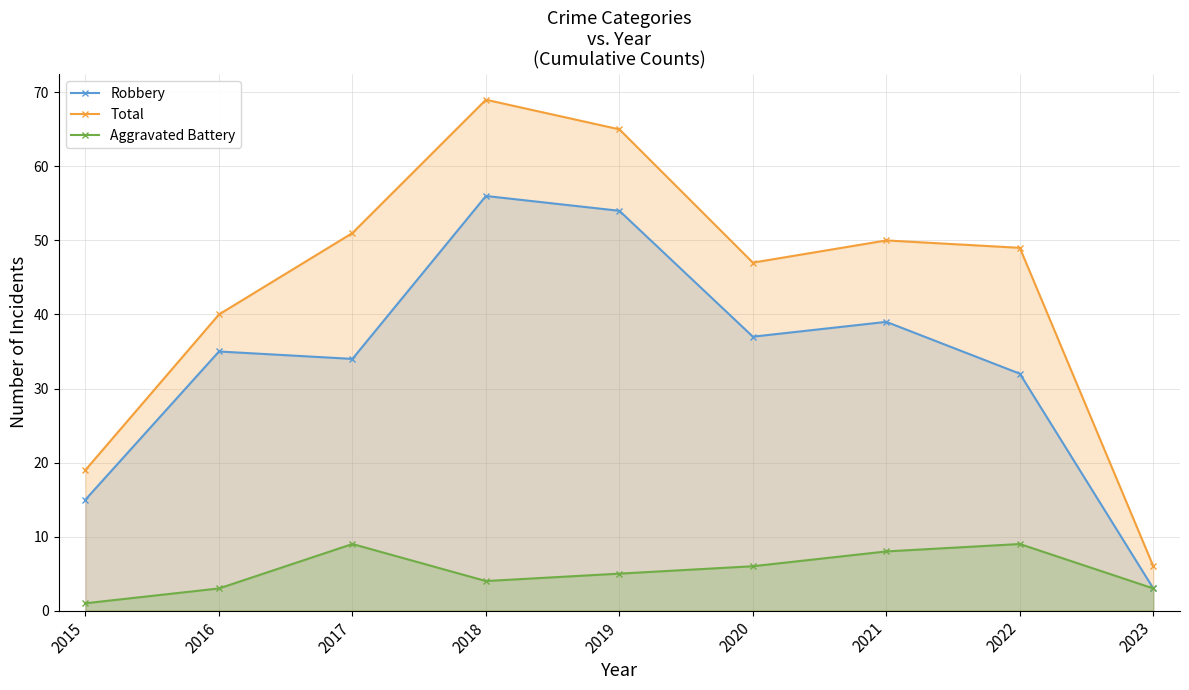

Does the chart have visible grid lines?

Yes